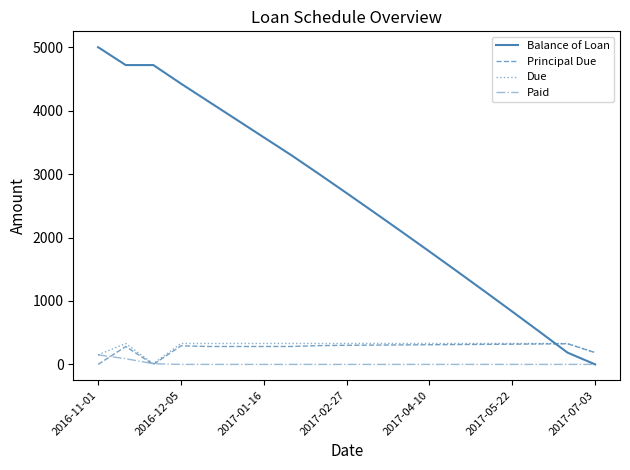

What is the maximum value shown in the chart?

5000.0